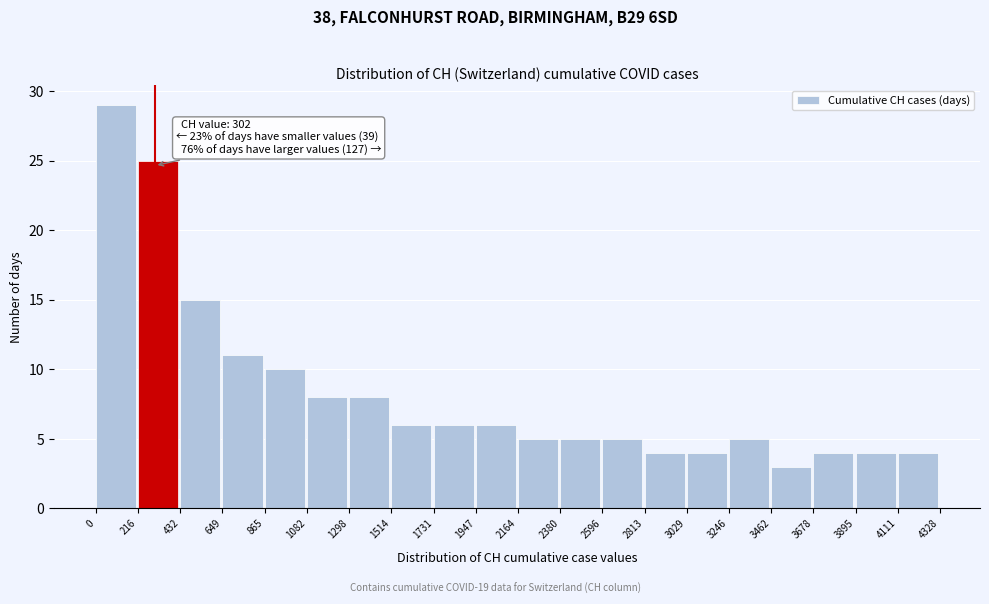

Which range on the x-axis has the tallest bar?

0 to 216